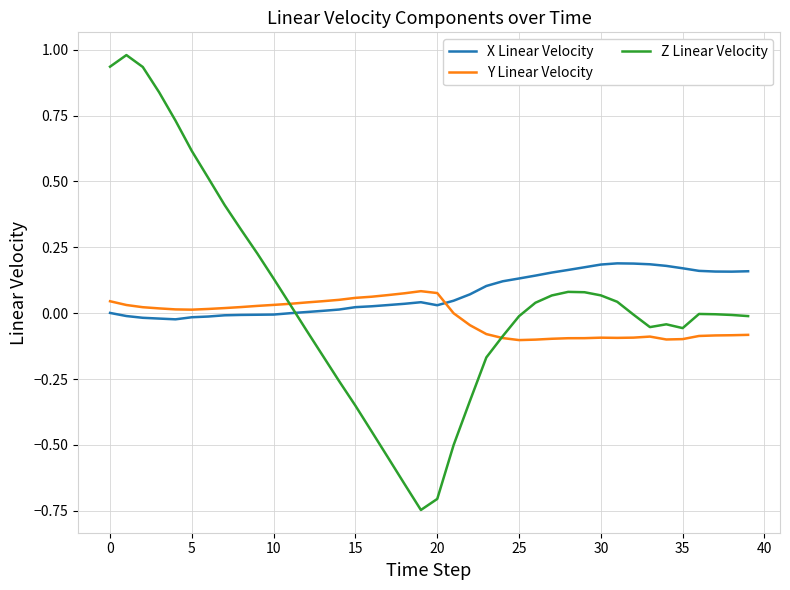

Rank the series by their maximum value, from lowest to highest.

Y Linear Velocity, X Linear Velocity, Z Linear Velocity